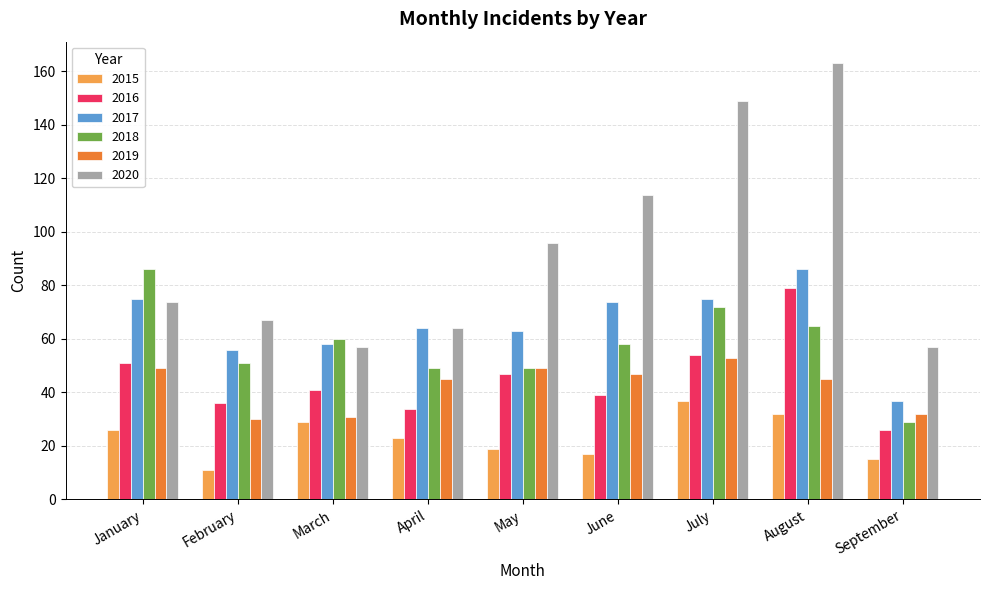

Which series has the widest spread of values?

2020